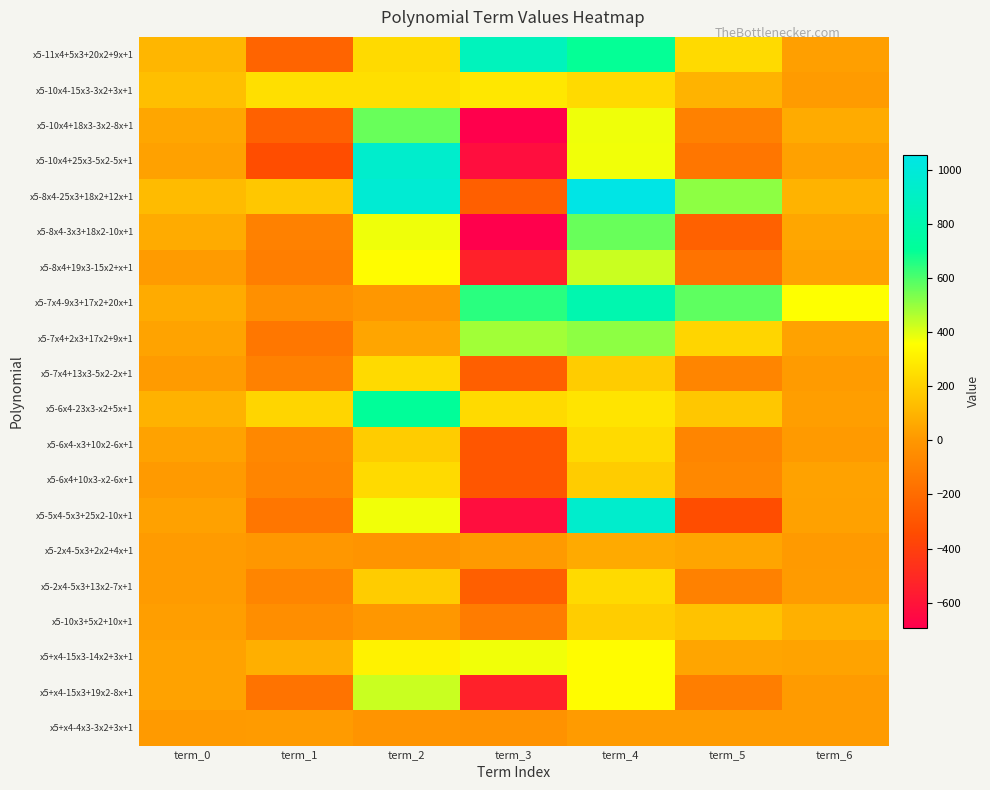

Between term_2 and term_0, which is larger?

term_2